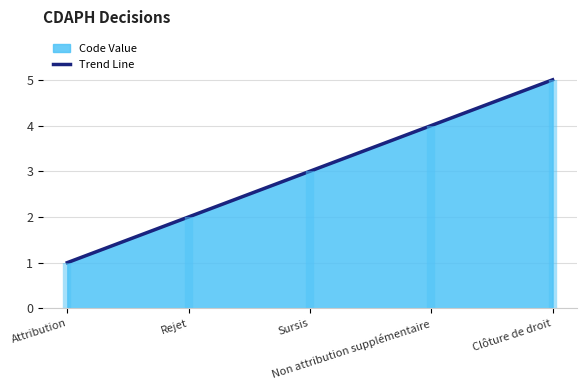

How many values are between 2 and 4?

3